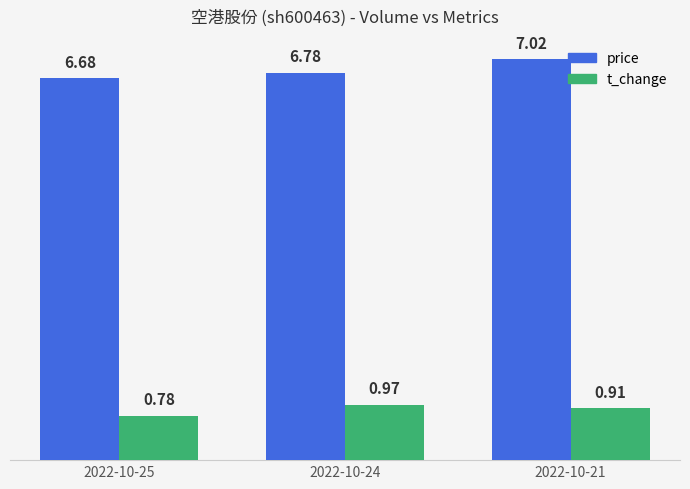

At which category is the sum across all series the highest?

2022-10-21